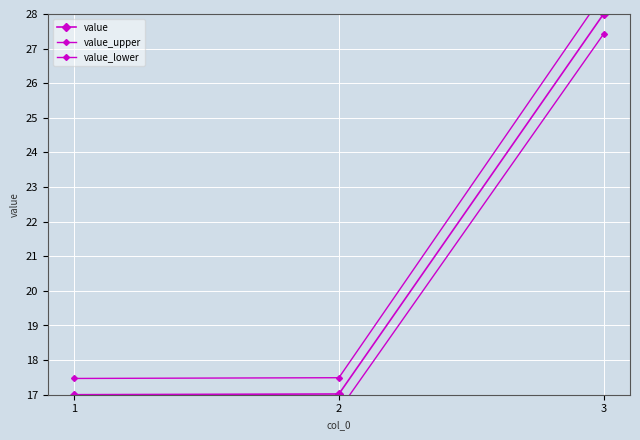

The value of value_upper at 3 is 12.2. True or false?

False